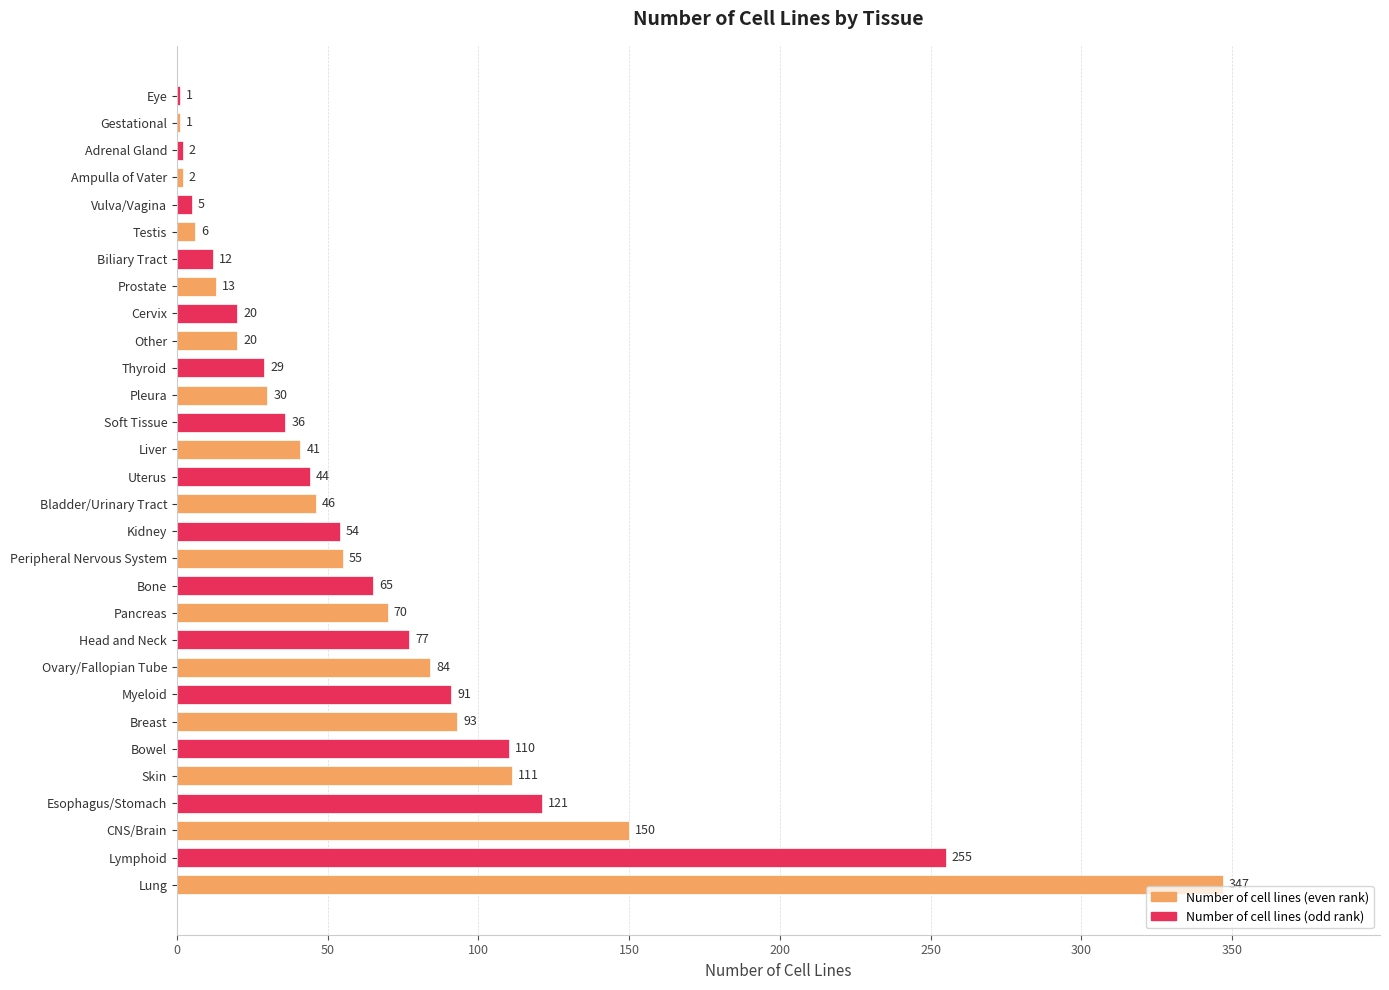

What value does the data have at Pancreas?

70